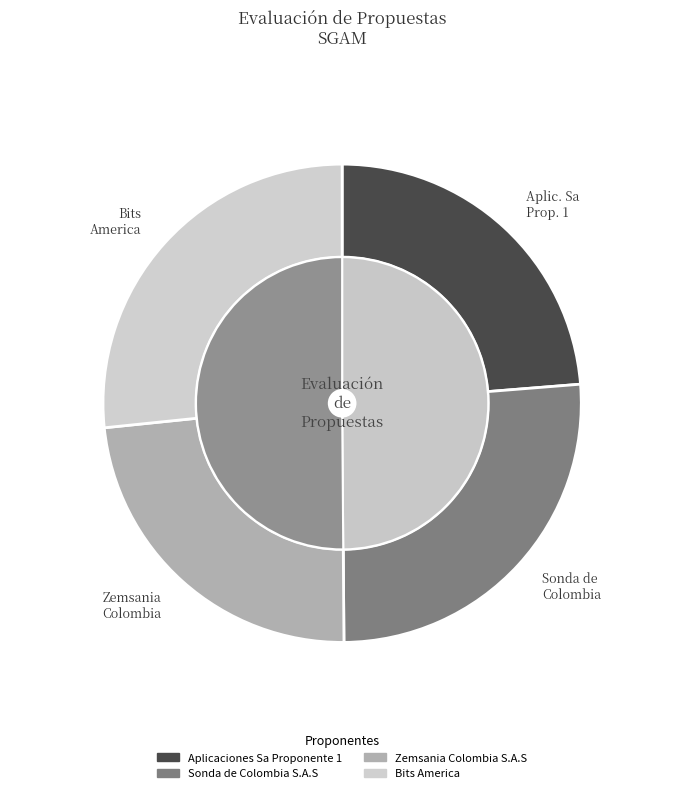

Is it true that 7 is 1% of the pie?

False